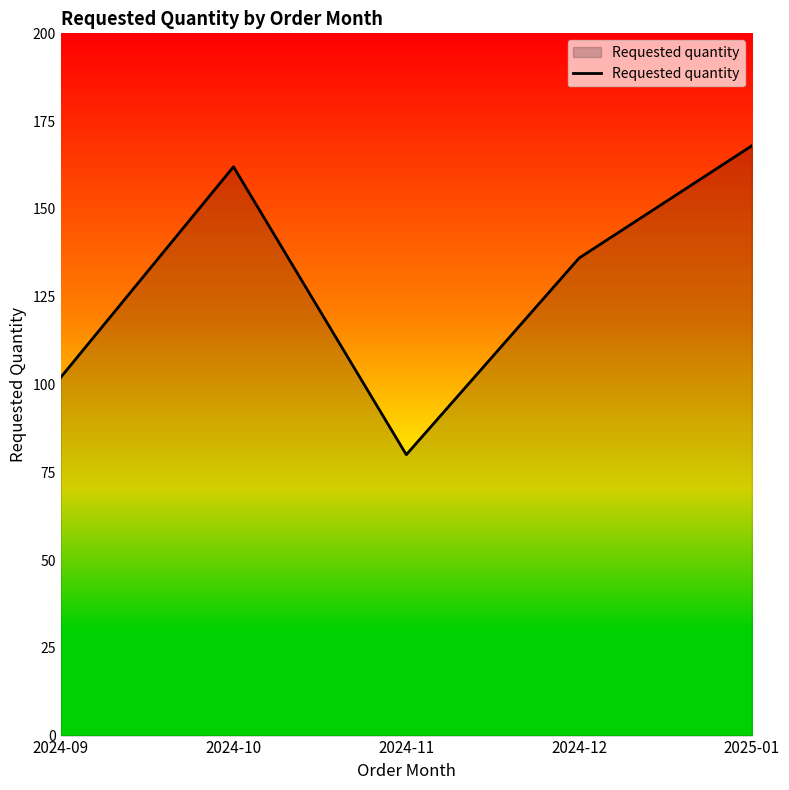

List the labels in order of value, largest first.

2025-01, 2024-10, 2024-12, 2024-09, 2024-11